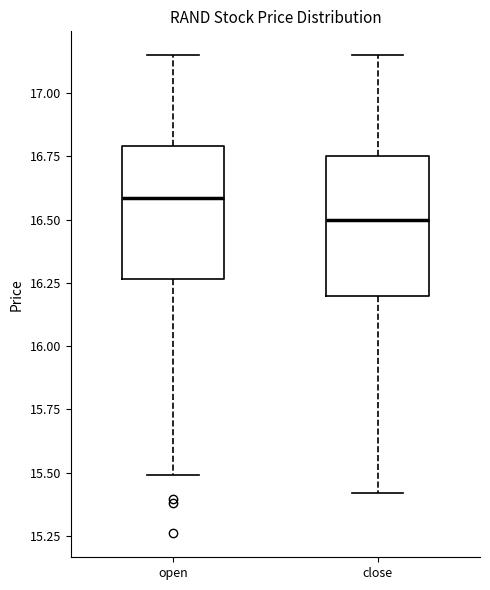

Where does the lower whisker of the box for close end on the y-axis? The values are not printed on the chart, so give them approximately, as read against the axis.

15.40